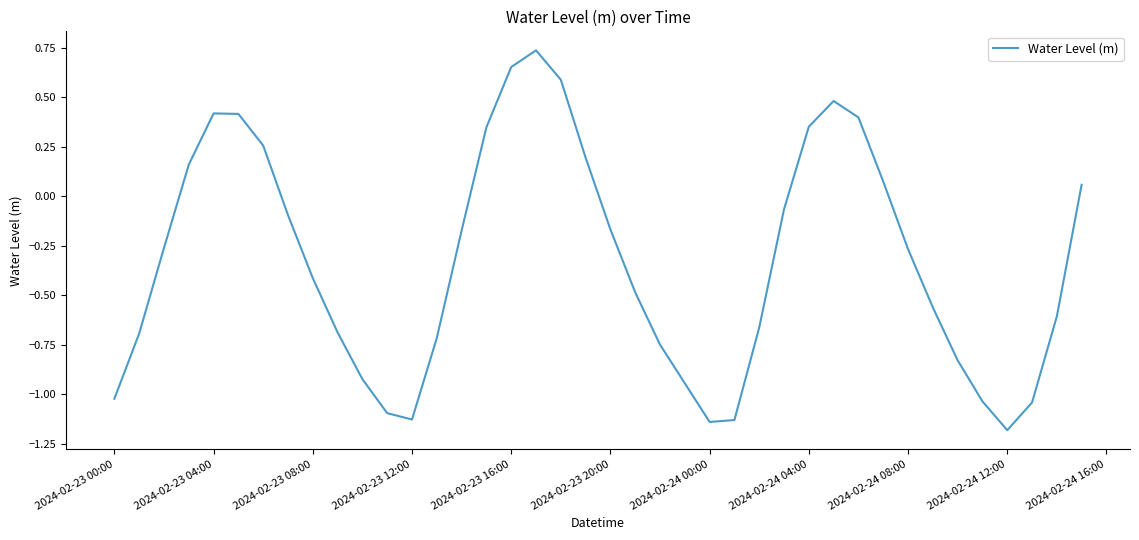

What is the difference between the second highest and minimum values?

1.8